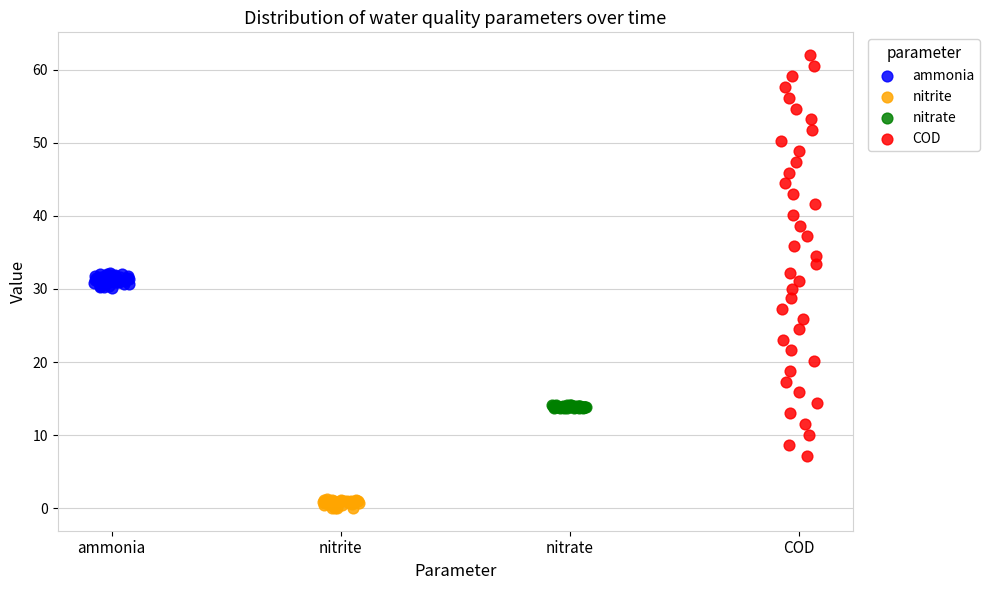

Which series reaches the minimum Y coordinate?

nitrite